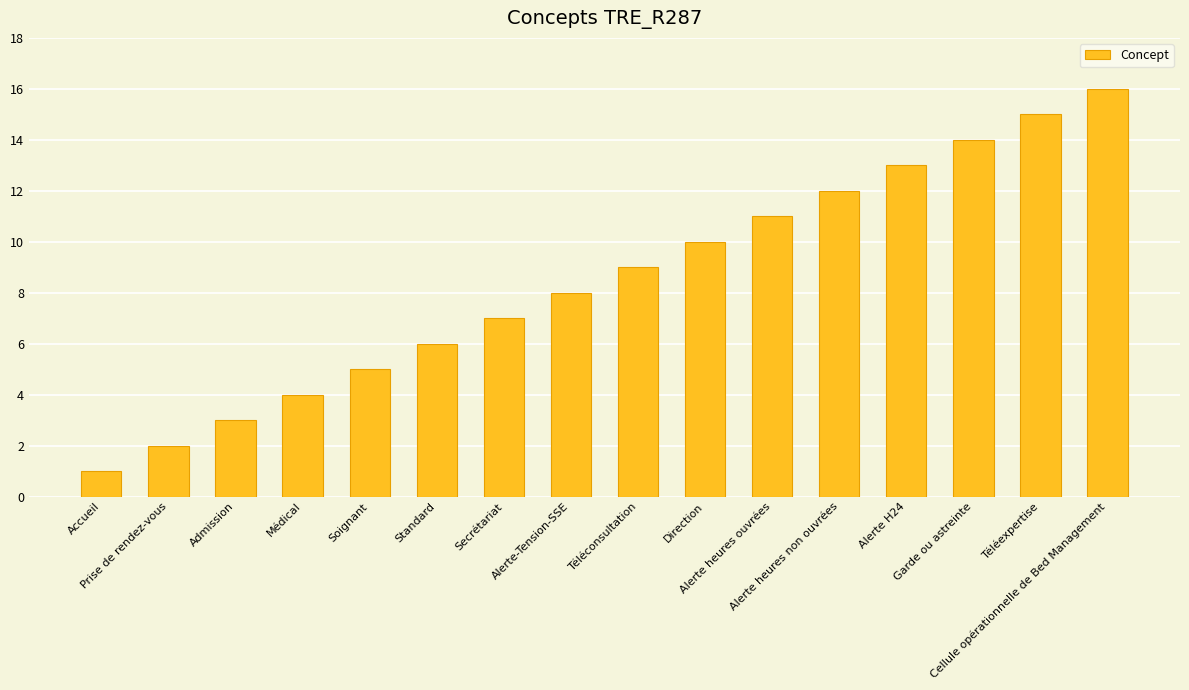

The chart shows a value of 6 at Cellule opérationnelle de Bed Management. True or false?

False